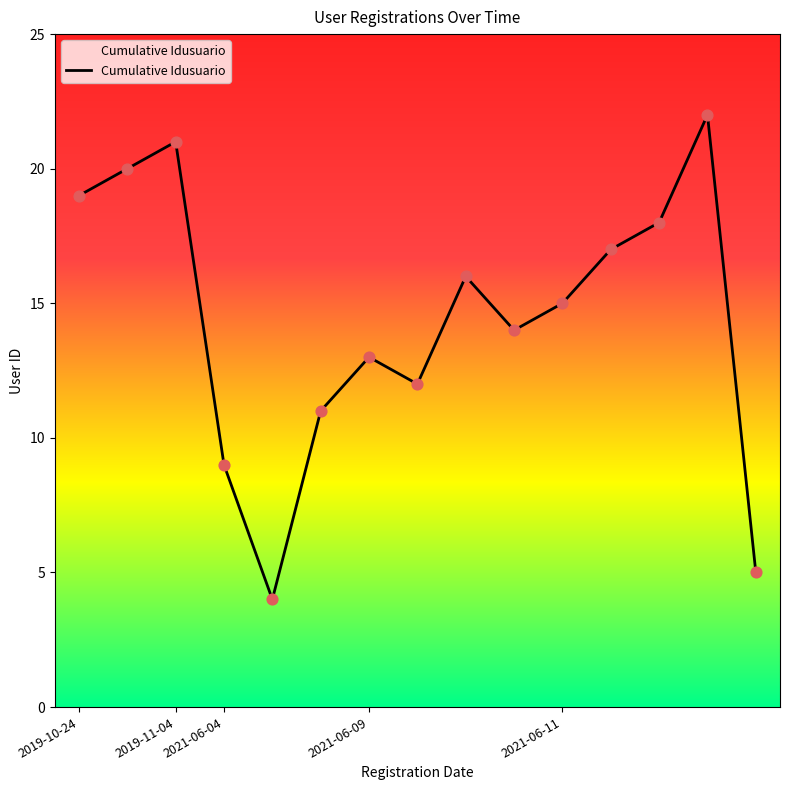

Between 2021-06-11 and 2021-06-11, which is larger?

2021-06-11